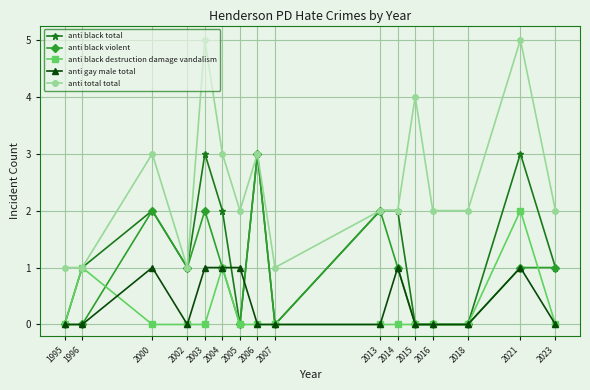

What is the highest value of the anti black total series?

3